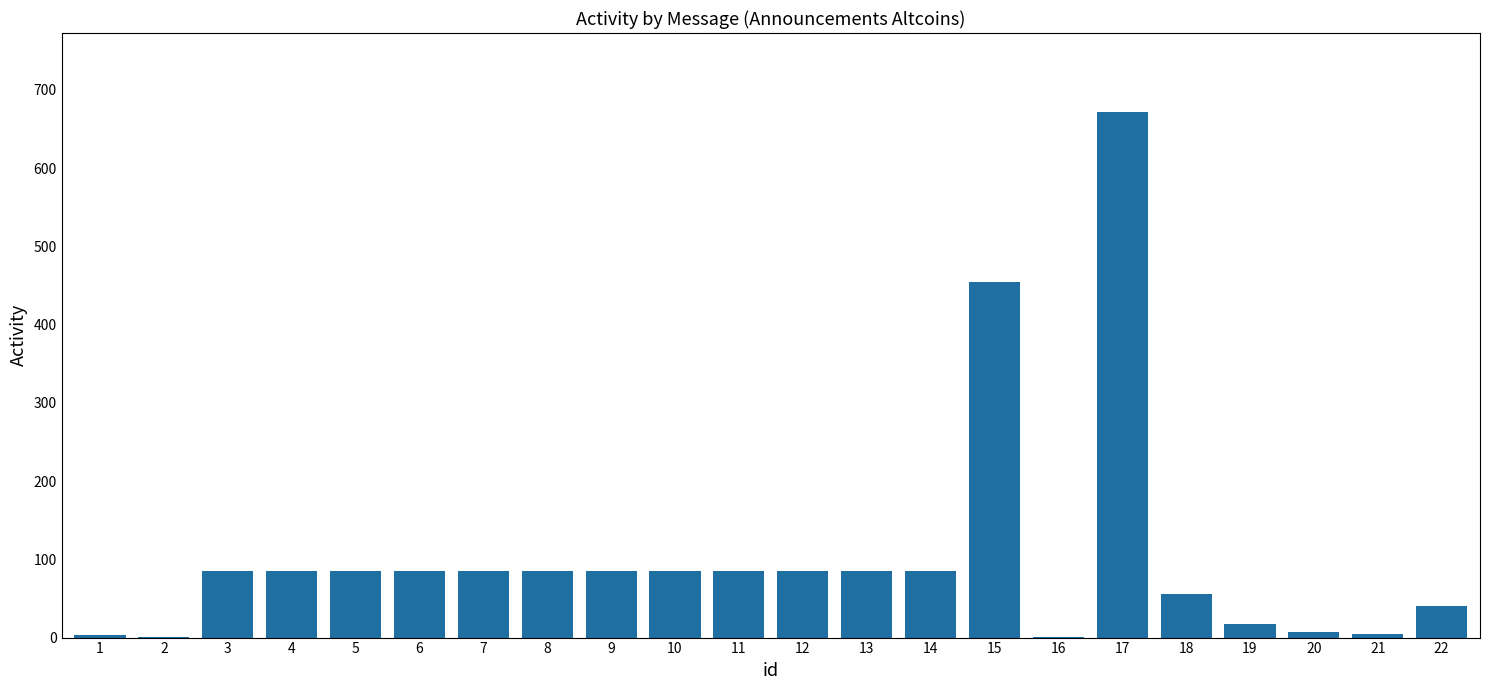

What is the sum of all values?

2276